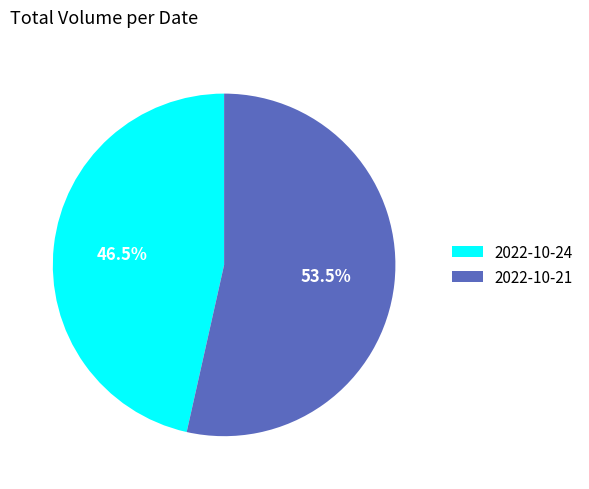

Which category has the smallest portion of the pie?

2022-10-24